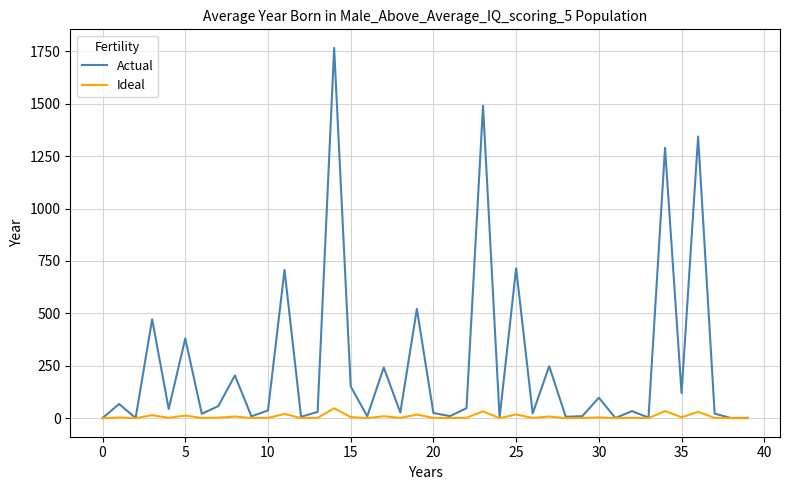

At how many categories does at least one series exceed 1370?

2